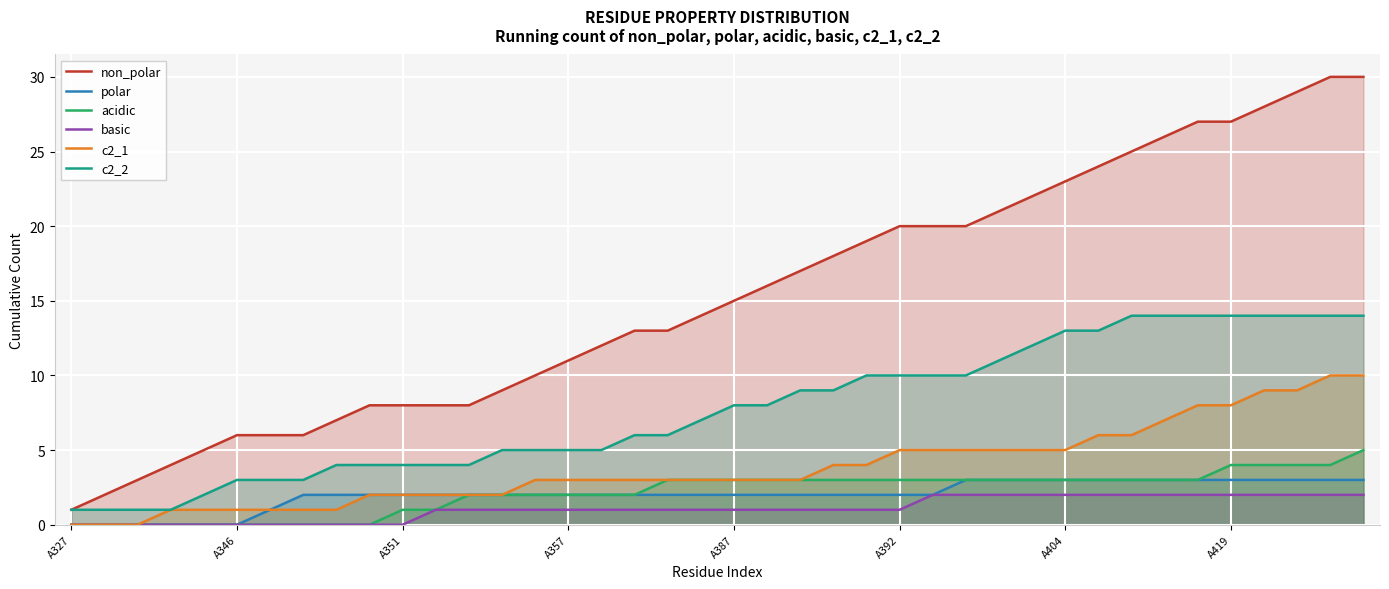

The value of polar at 23 is 3. True or false?

False